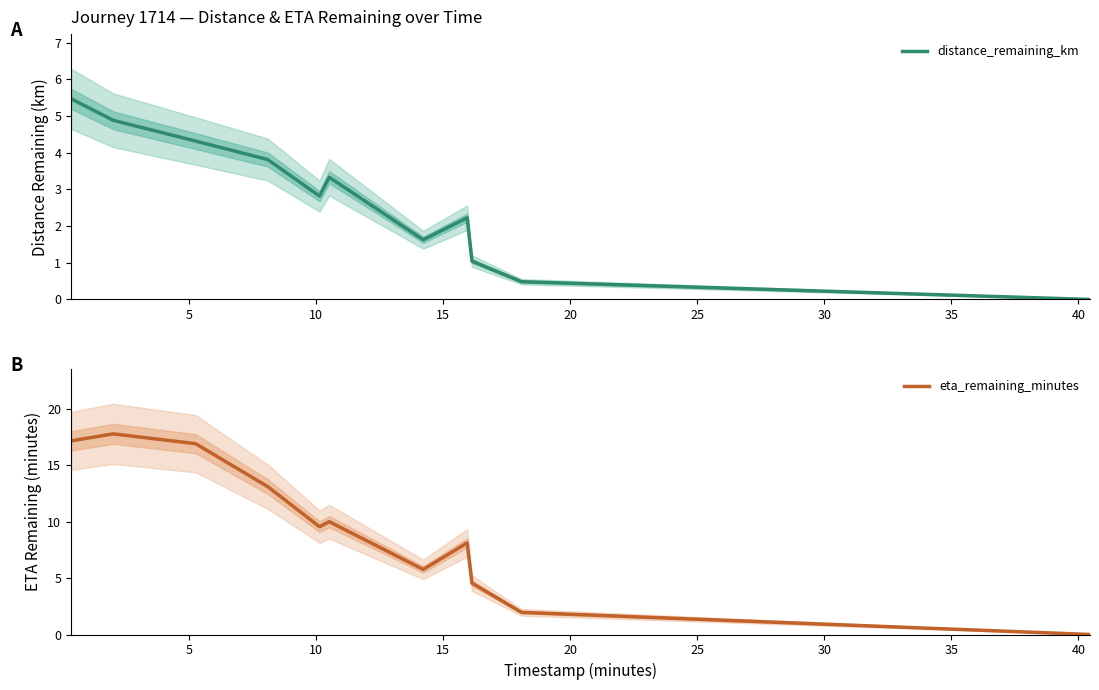

How many values in distance_remaining_km are above zero?

10